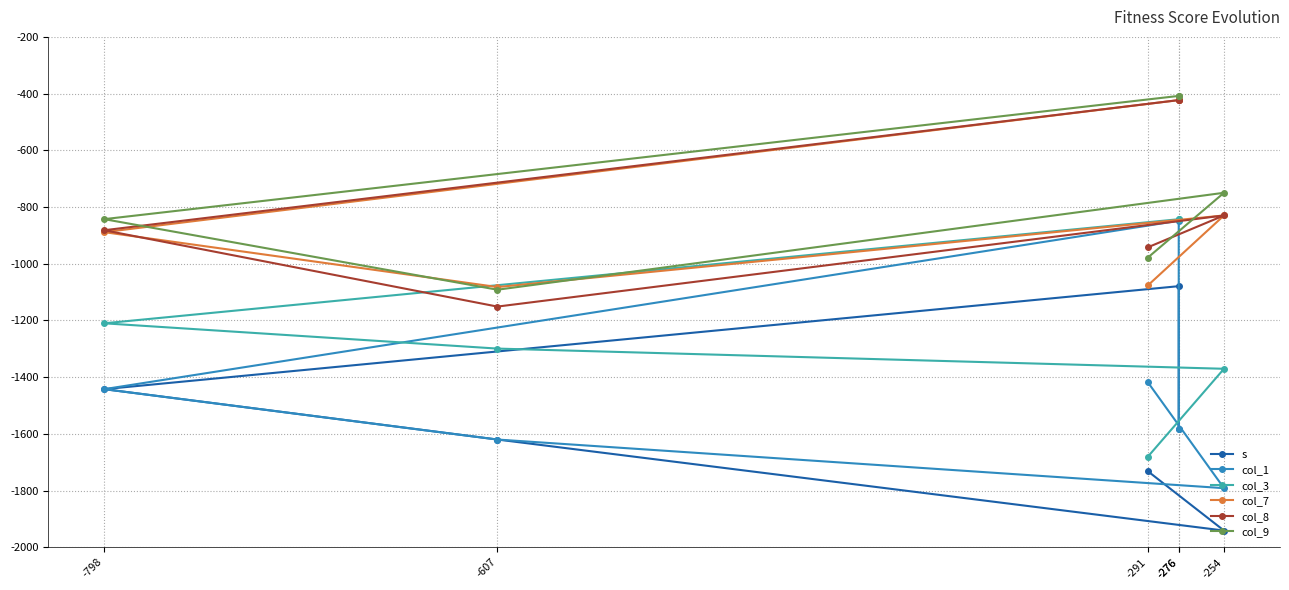

Which series has the largest range (max minus min)?

col_1